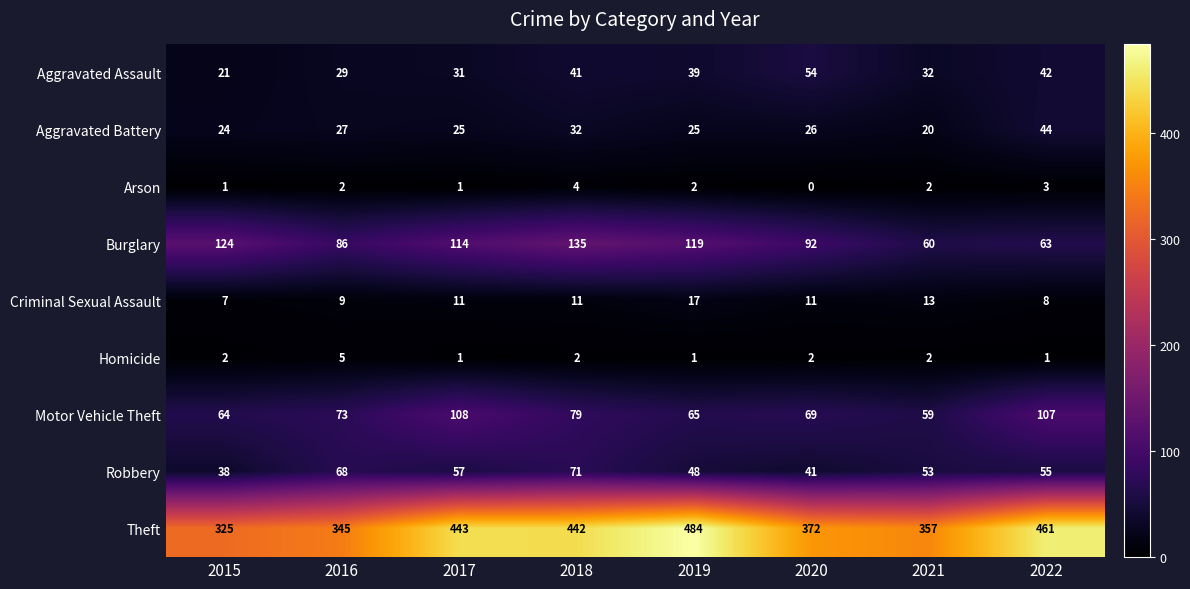

Which category has the lowest value in the Burglary series?

2021